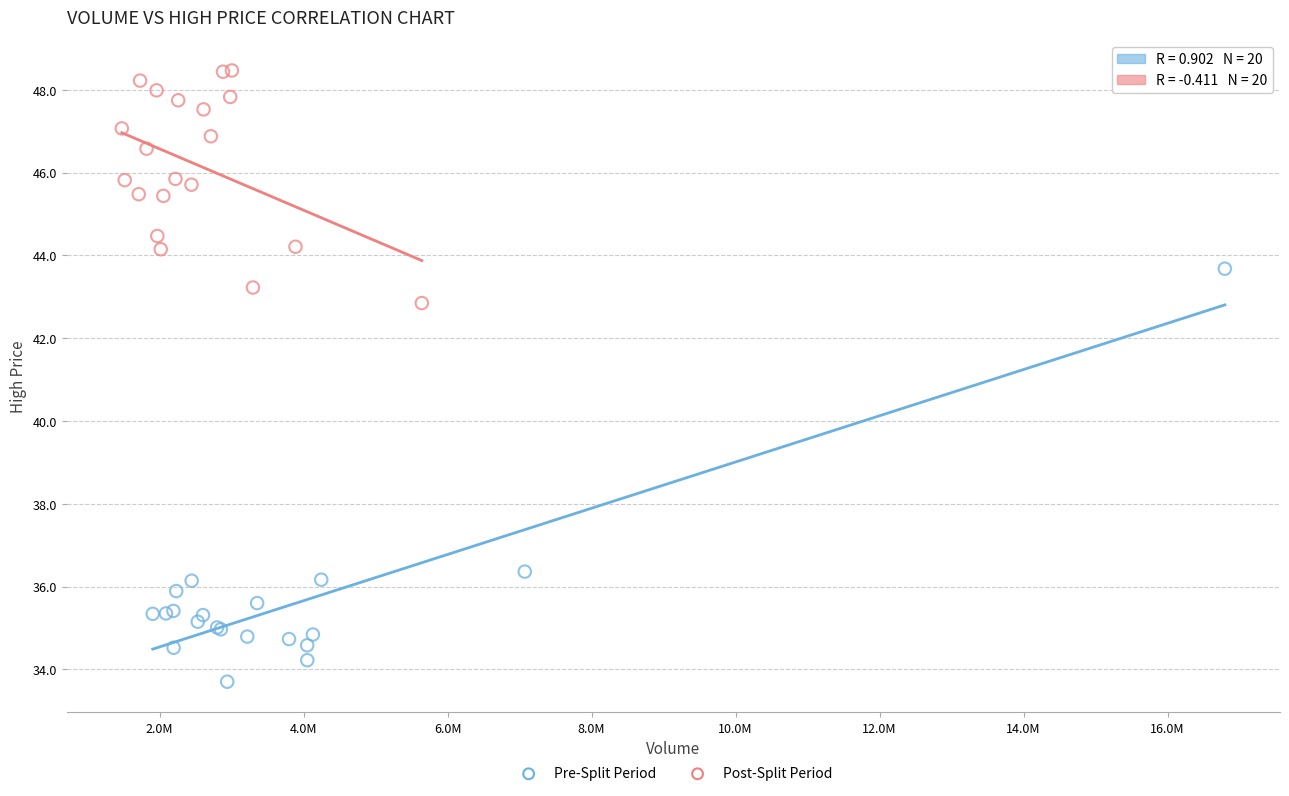

Which series contains the lowest Y value?

Pre-Split Period